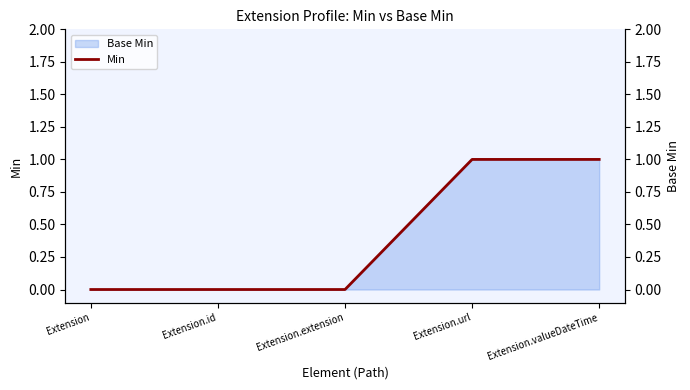

Rank the categories by value from lowest to highest.

Extension, Extension.id, Extension.extension, Extension.url, Extension.valueDateTime